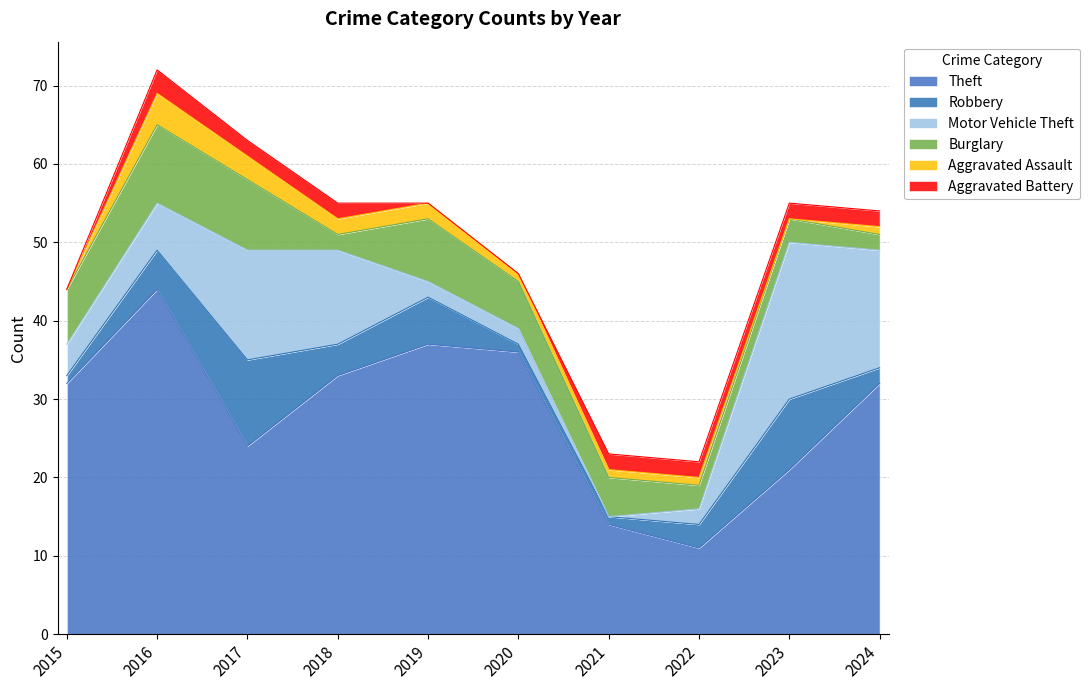

In Burglary, how many points are higher than both neighbors (excluding endpoints)?

2